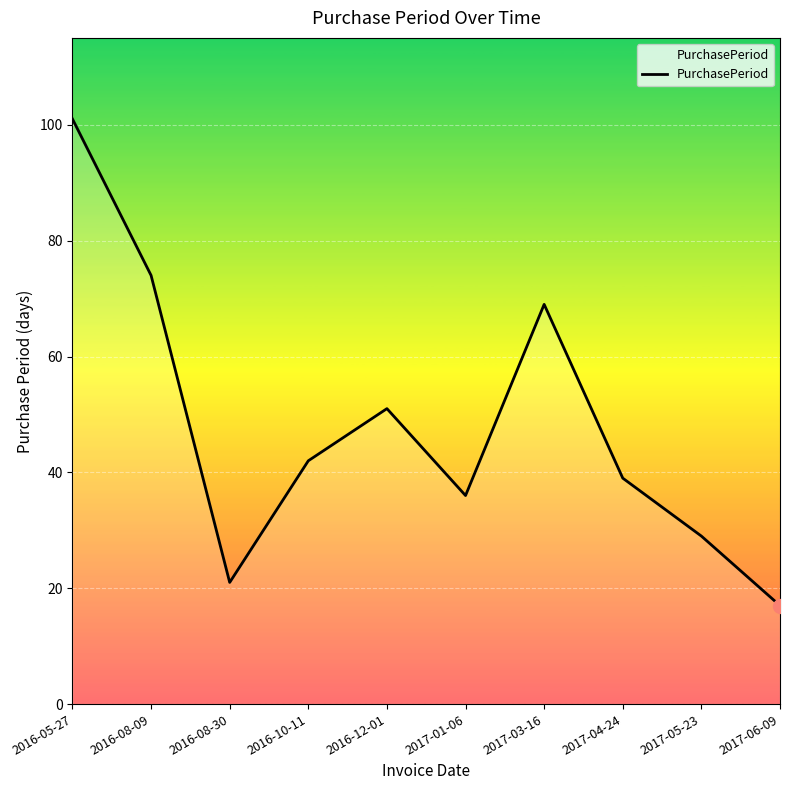

Between 2017-04-24 and 2016-08-09, which is larger?

2016-08-09